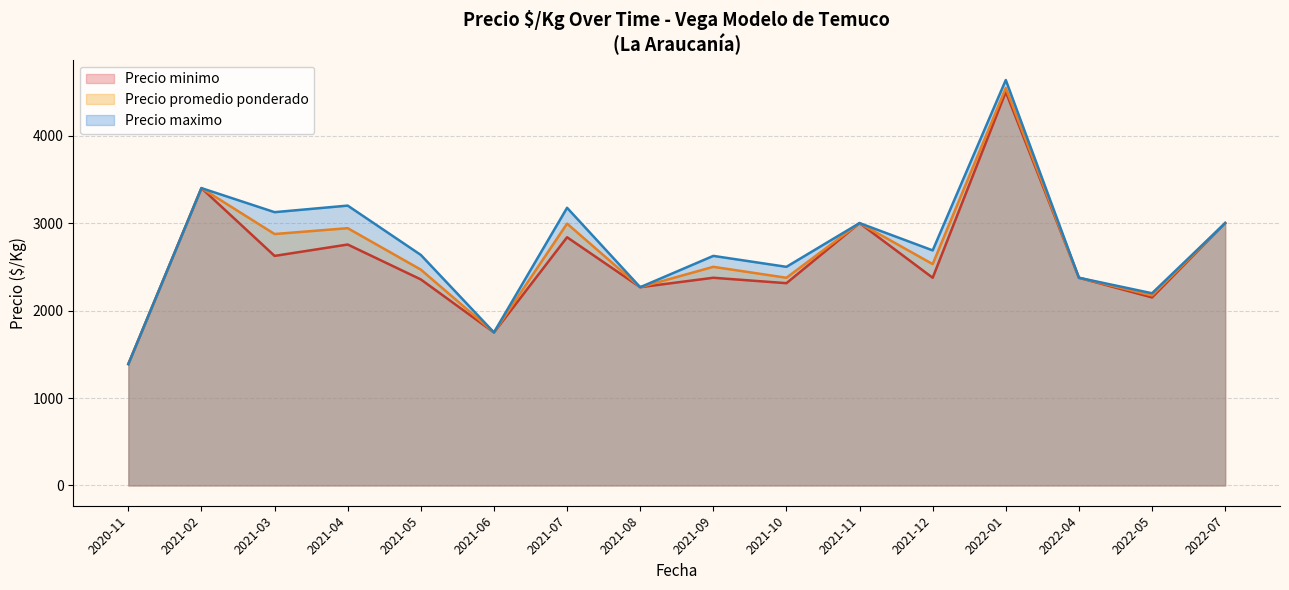

What is the total value across all series at 2020-11?

4164